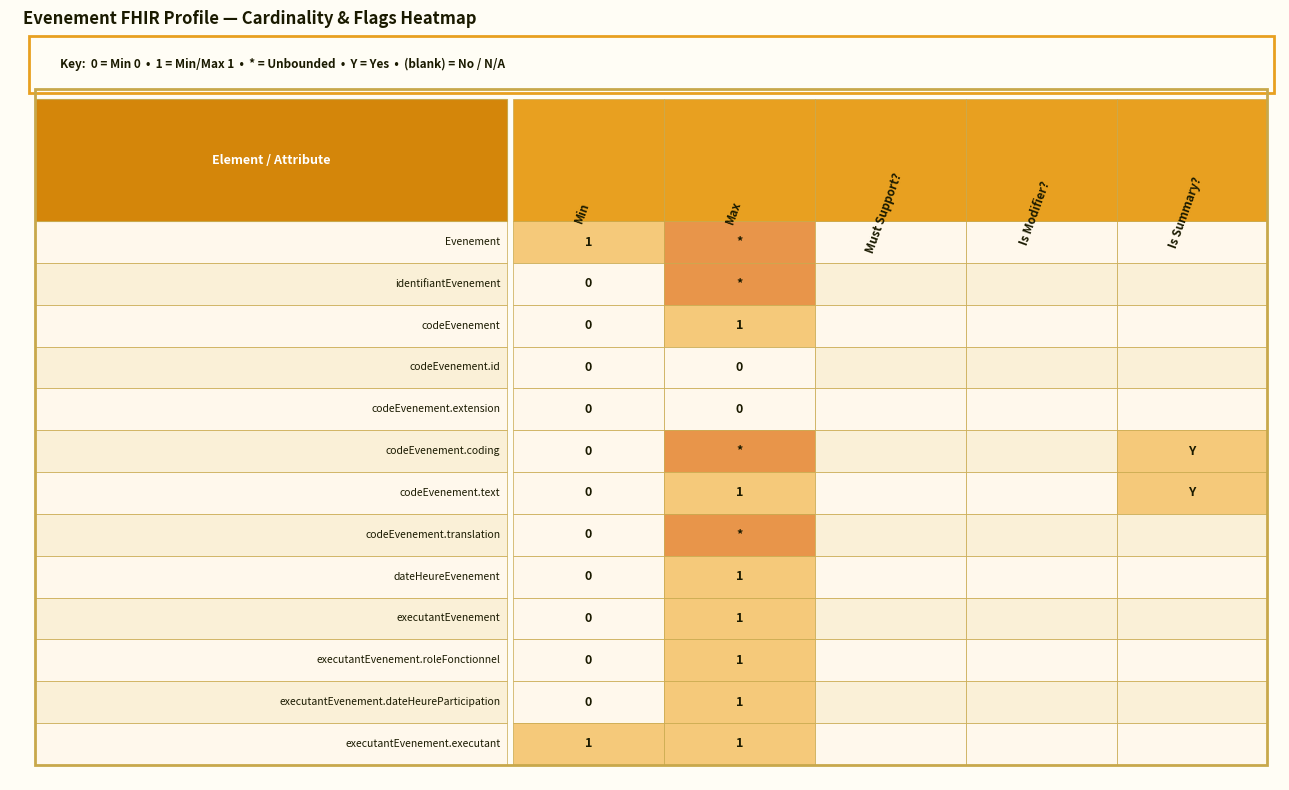

True or false: is_summary has a value of 0 at 5.

False